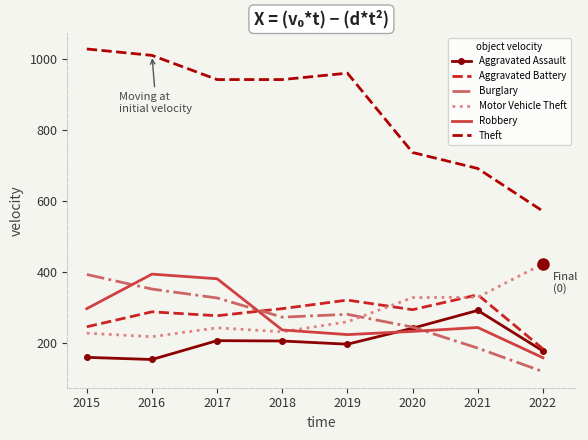

Which series has the widest spread of values?

Theft